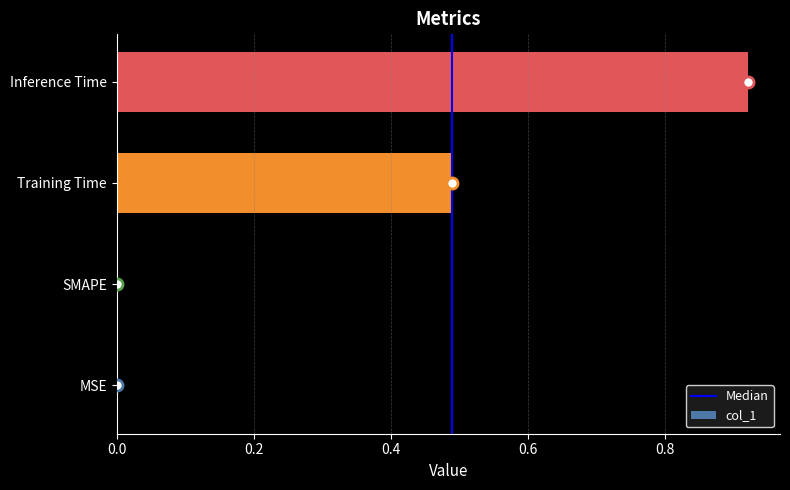

What is the change in value from SMAPE to Training Time?

+0.5